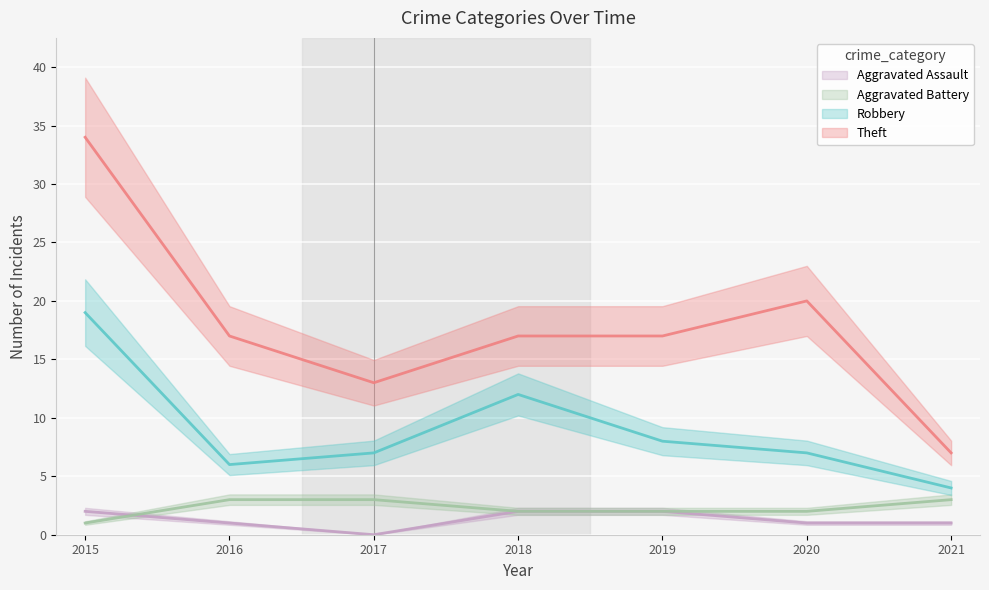

At which category does Robbery reach its first local peak?

2018